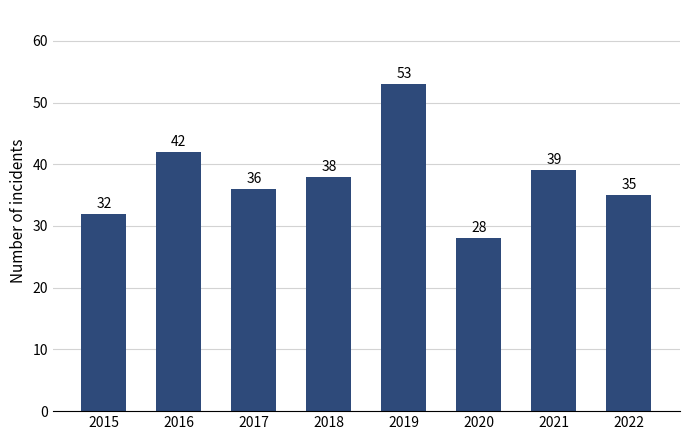

Which category has the lowest value across all series?

2020